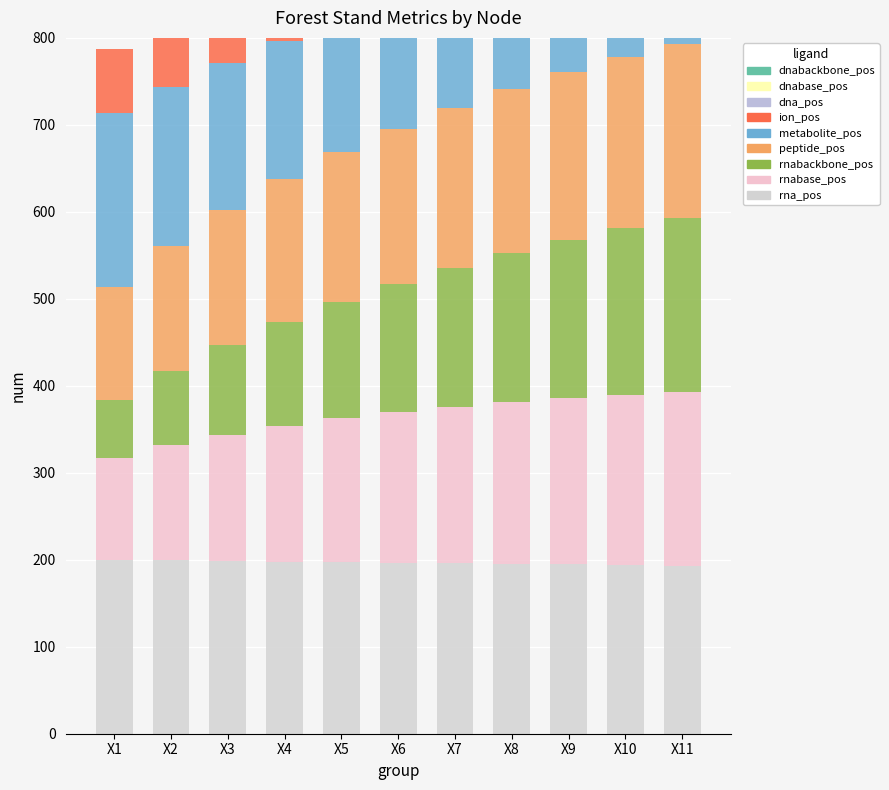

Is it true that N equals 41.8 at X5?

False